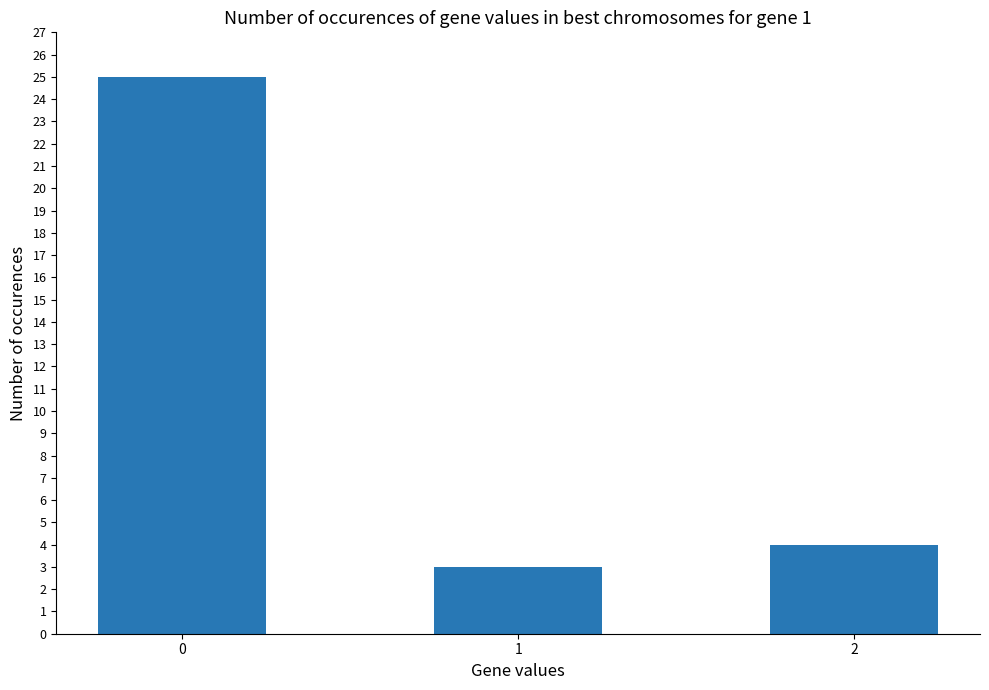

The value at 1 is 3. True or false?

True